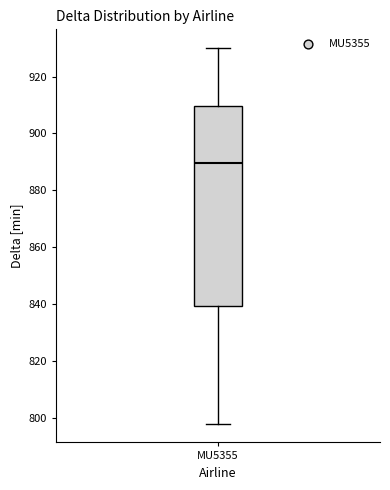

Where does the upper whisker of the box for MU5355 end on the y-axis? The values are not printed on the chart, so give them approximately, as read against the axis.

930